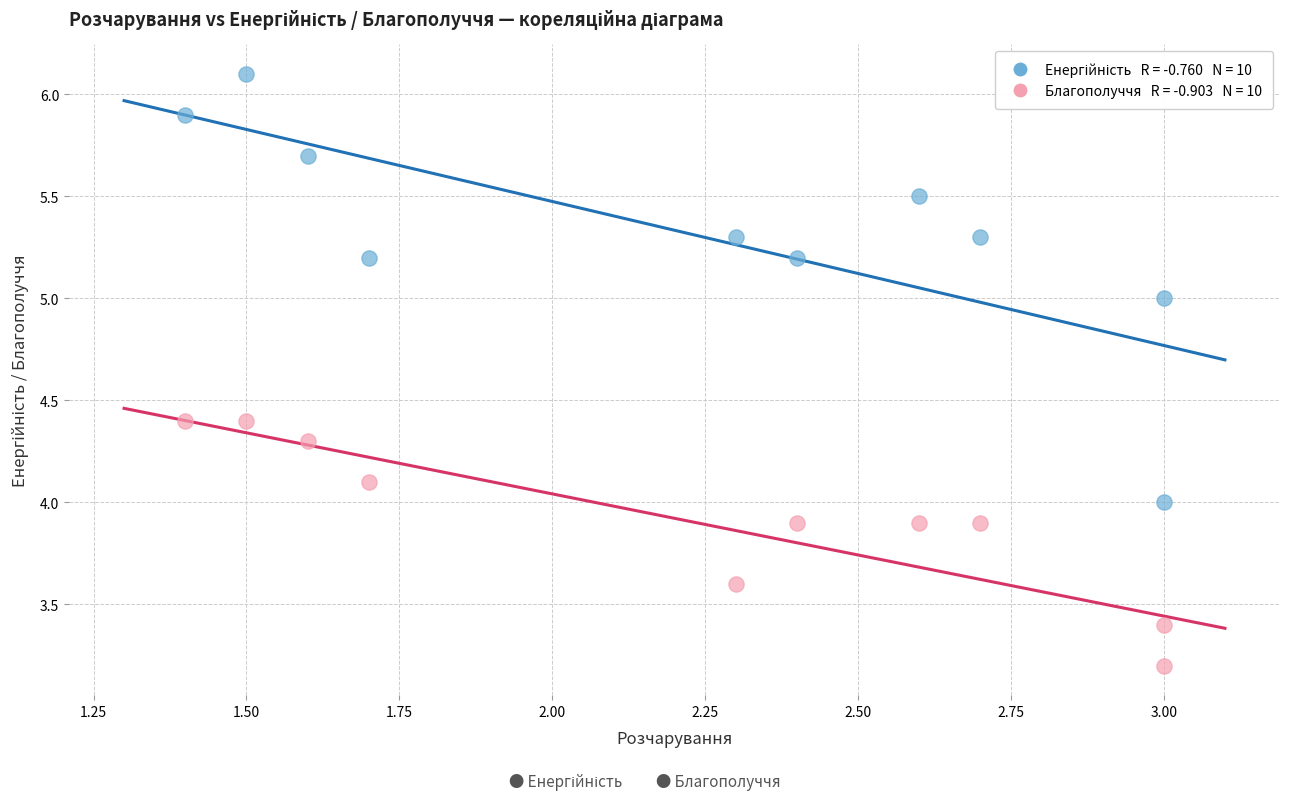

Across all data points, what is the range of Y values (max minus min)?

2.9